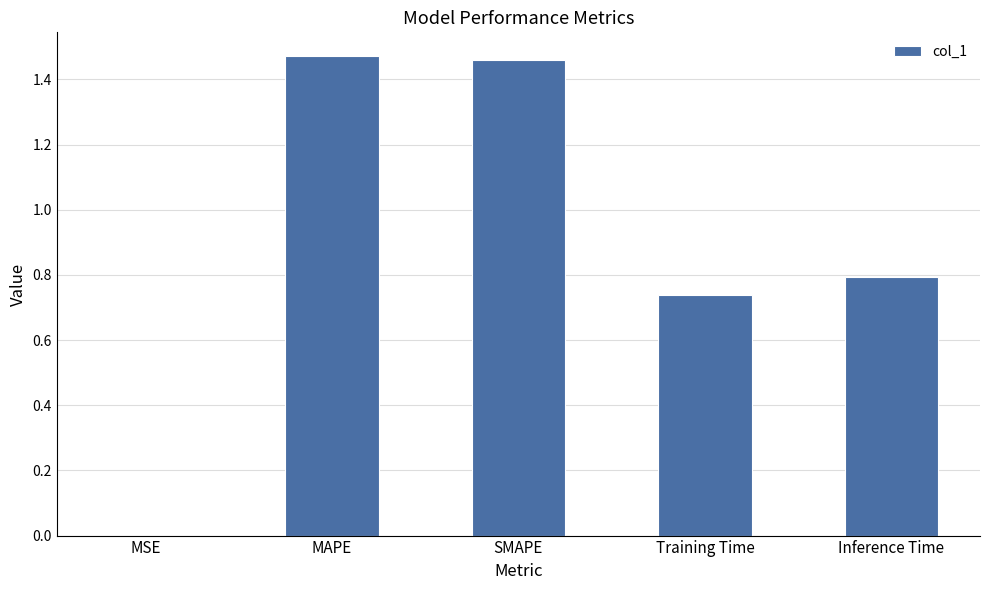

Count the number of data series in this chart.

1